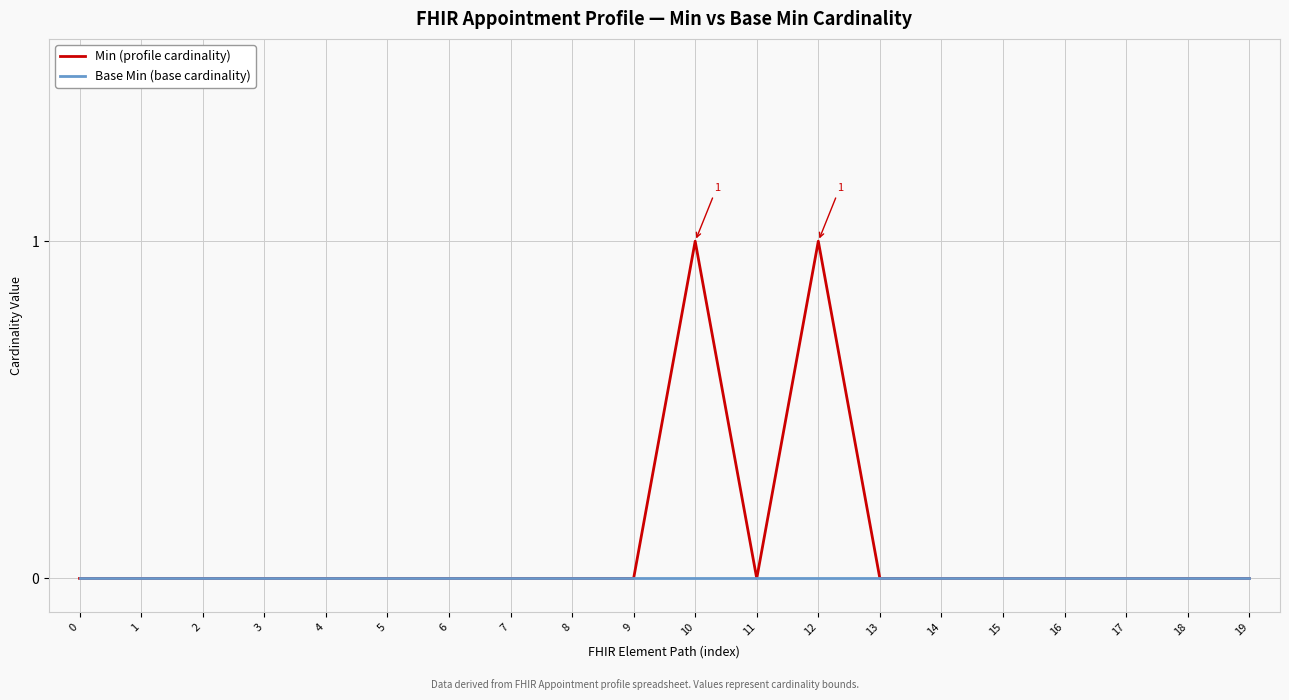

How many series are shown in this chart?

2